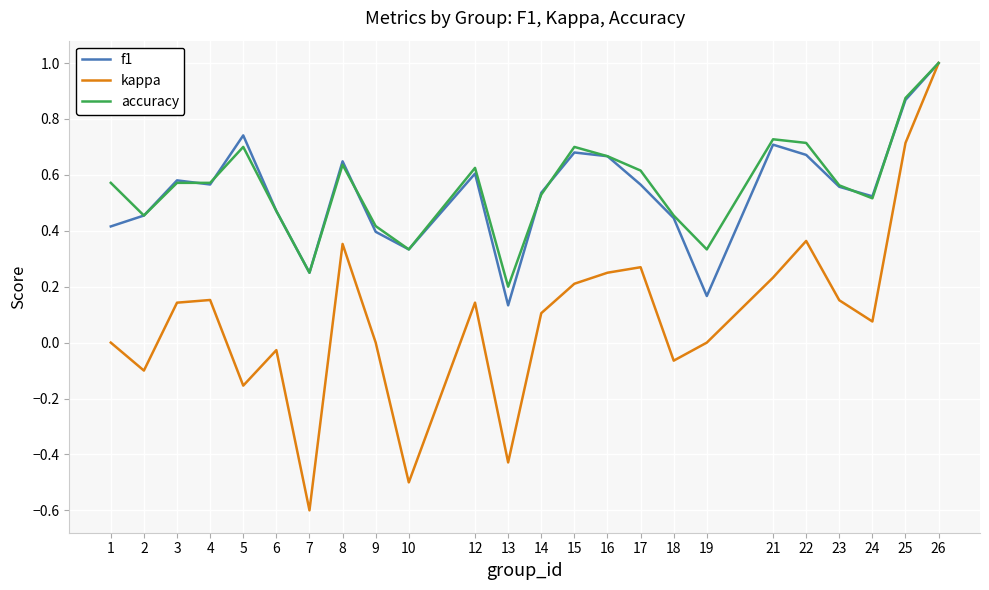

Is it true that accuracy equals 0.3 at 16?

False